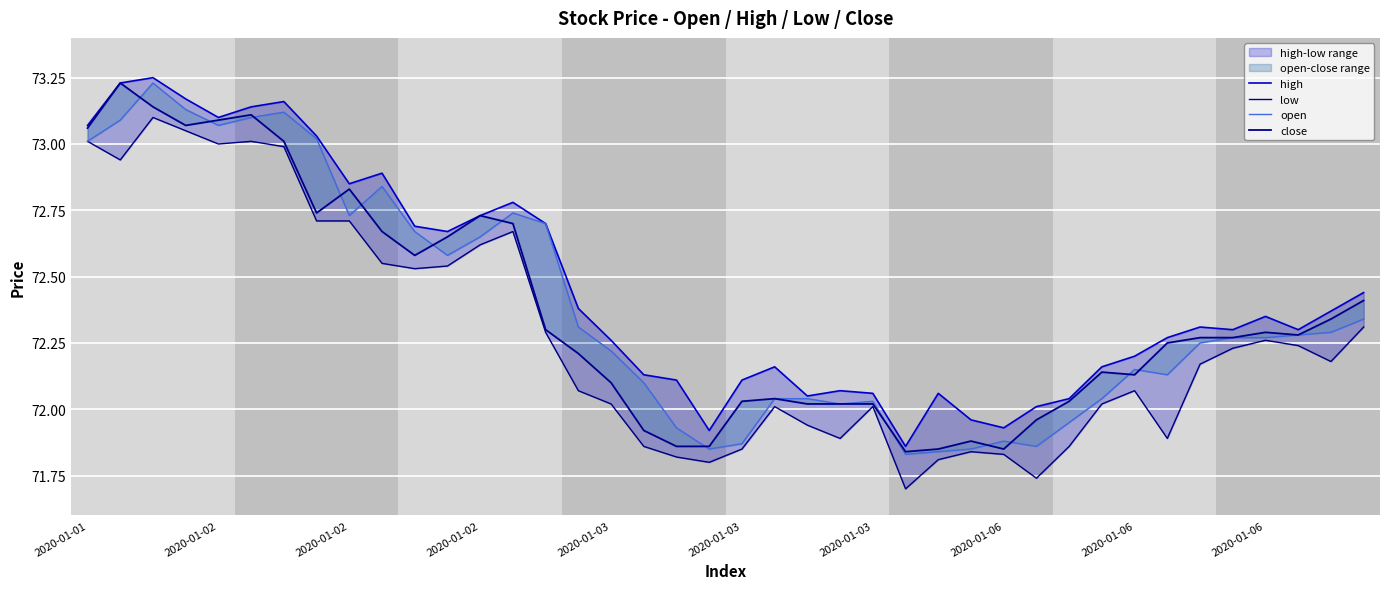

What is the difference between the maximum and minimum values in the high series?

1.4